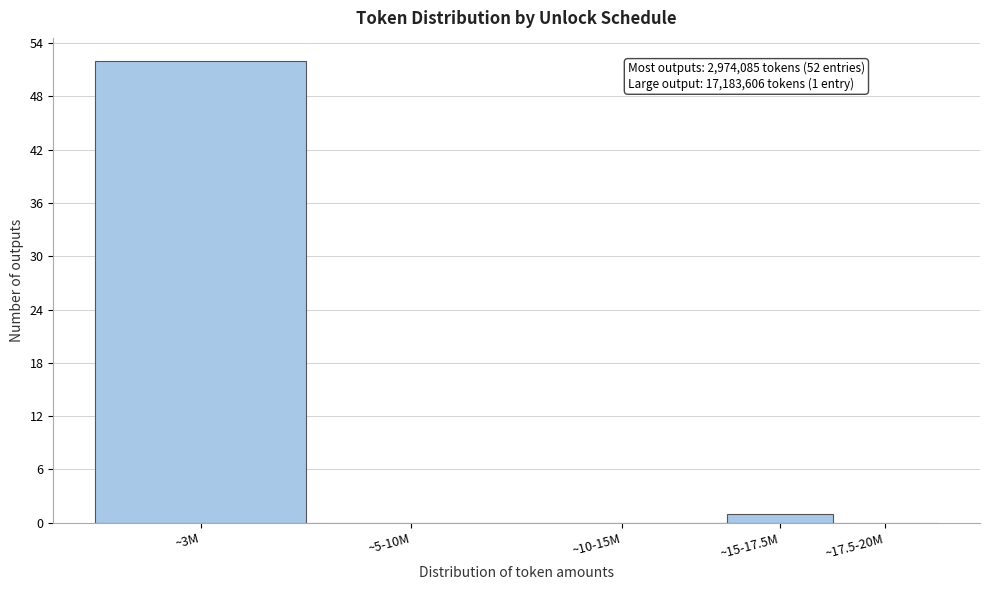

Reading left to right, what are all the values shown in this chart?

~3M=52	~5-10M=0	~10-15M=0	~15-17.5M=1	~17.5-20M=0